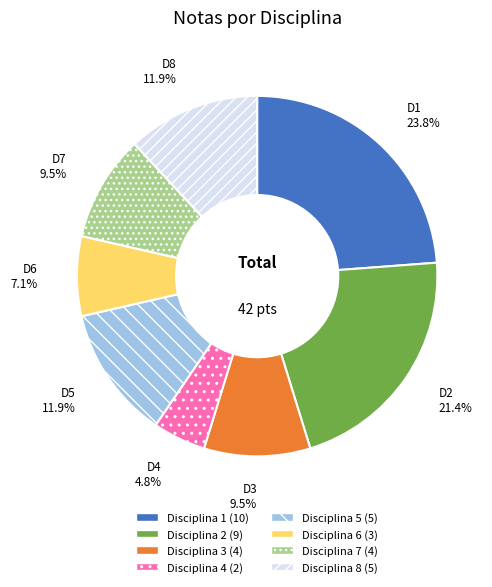

To the nearest percent, what is the combined percentage of Disciplina 5 and Disciplina 8?

24%